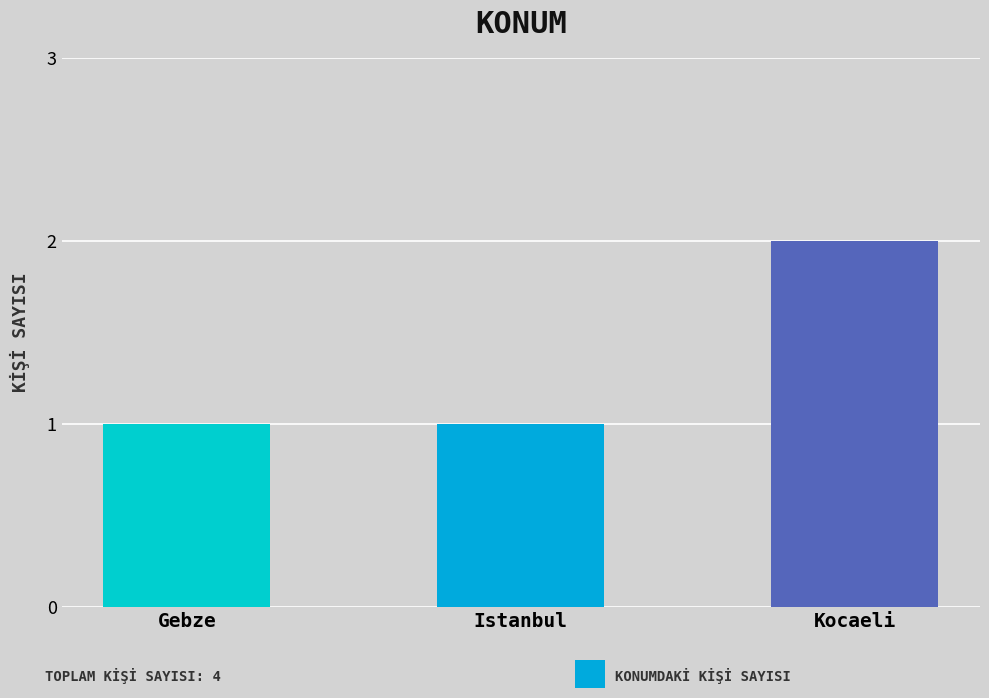

What position from the left is Kocaeli?

3